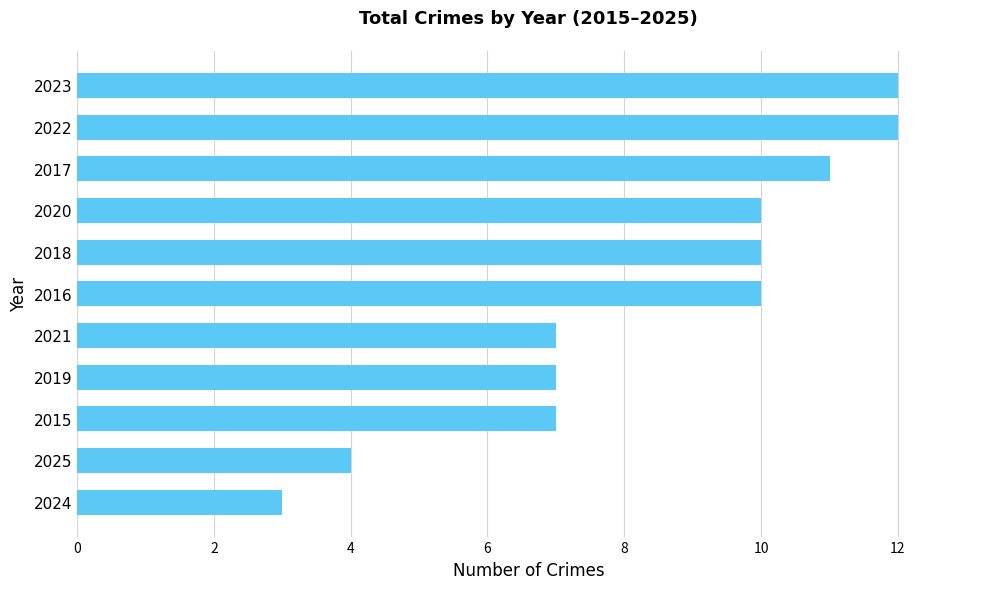

Reading bottom to top, what are all the values shown in this chart?

2024=3	2025=4	2015=7	2019=7	2021=7	2016=10	2018=10	2020=10	2017=11	2022=12	2023=12